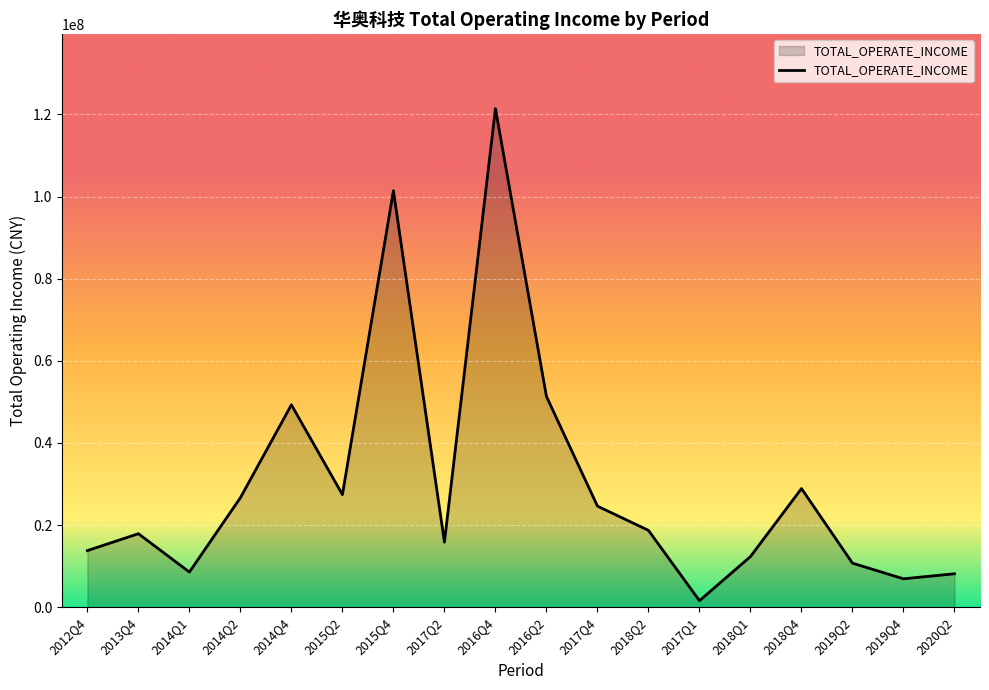

What is the approximate value at 2018Q2?

18714564.6